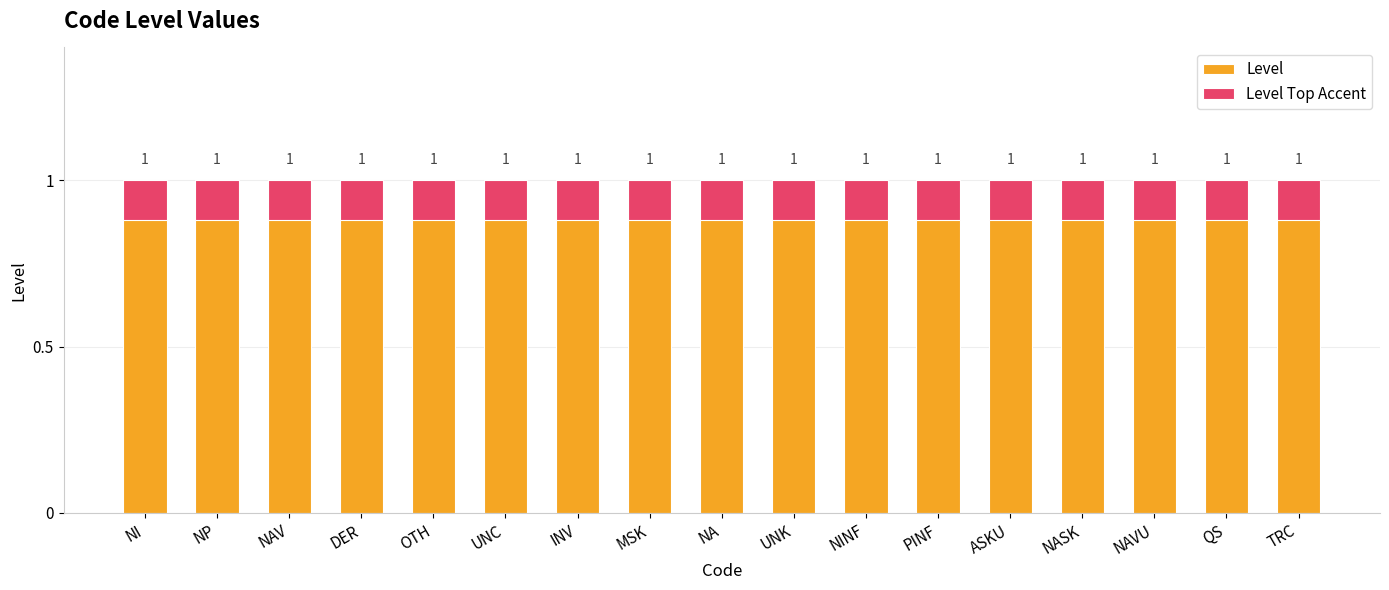

What position from the left is PINF?

12